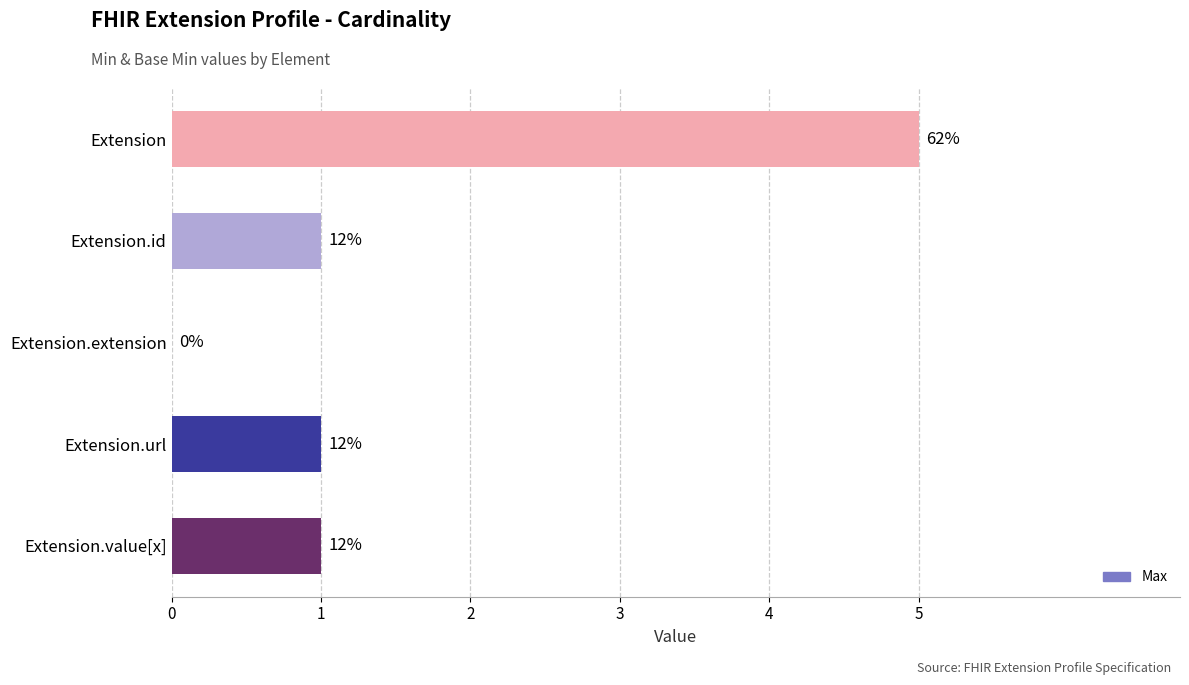

Count the values in the range 1 to 2.

3